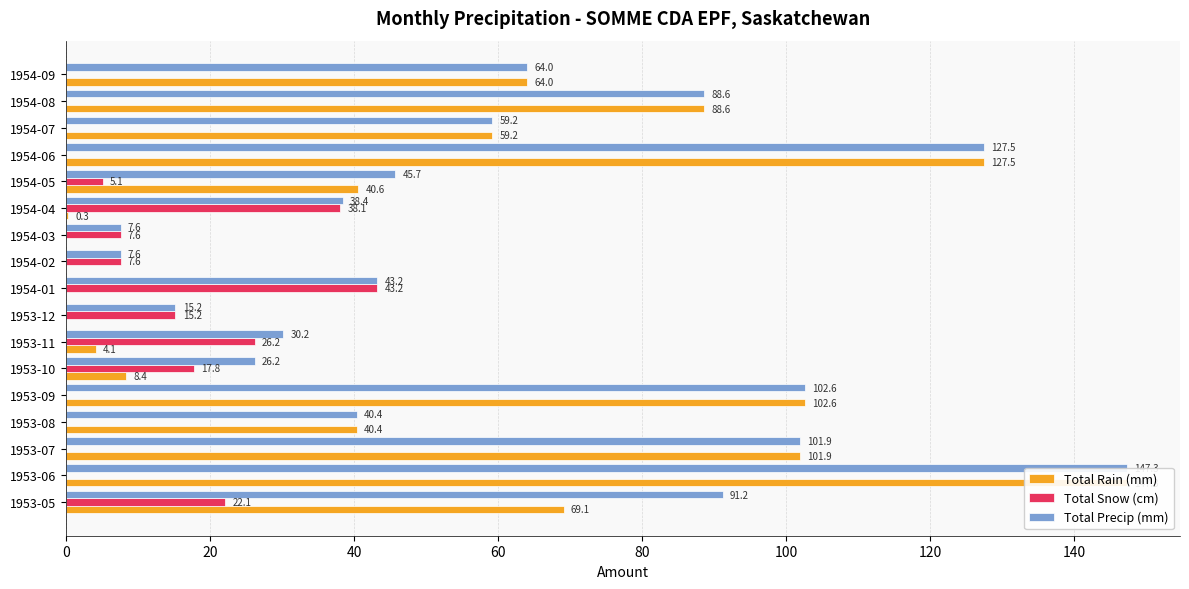

How many series are shown in this chart?

3